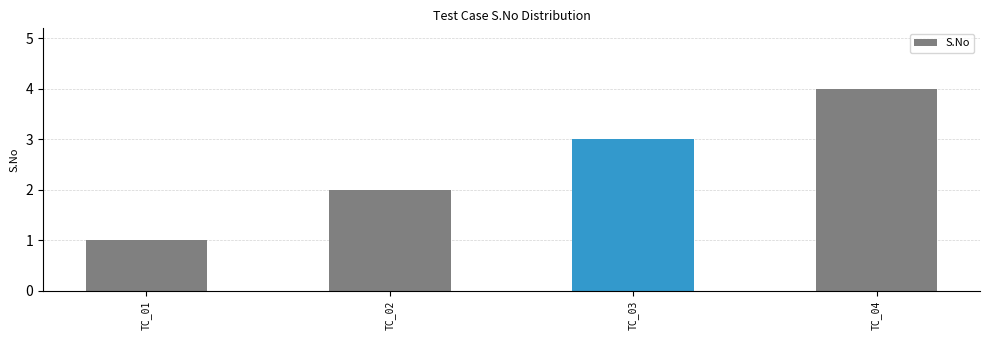

Count the number of data series in this chart.

1